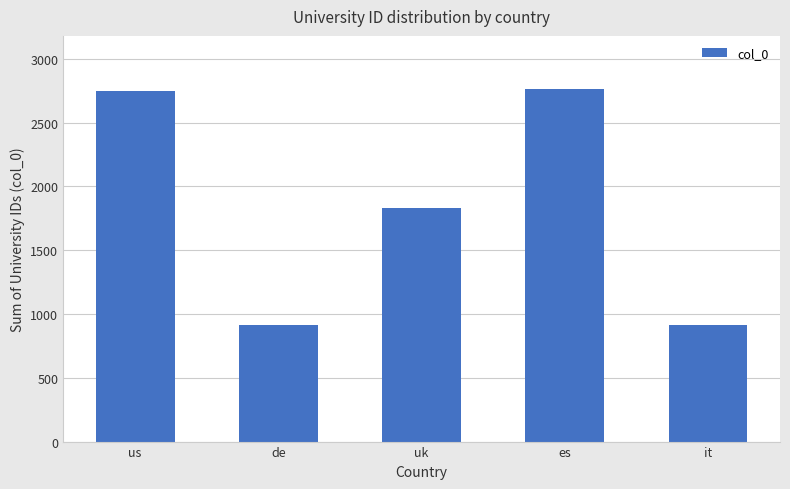

What is the minimum value shown in the chart?

912